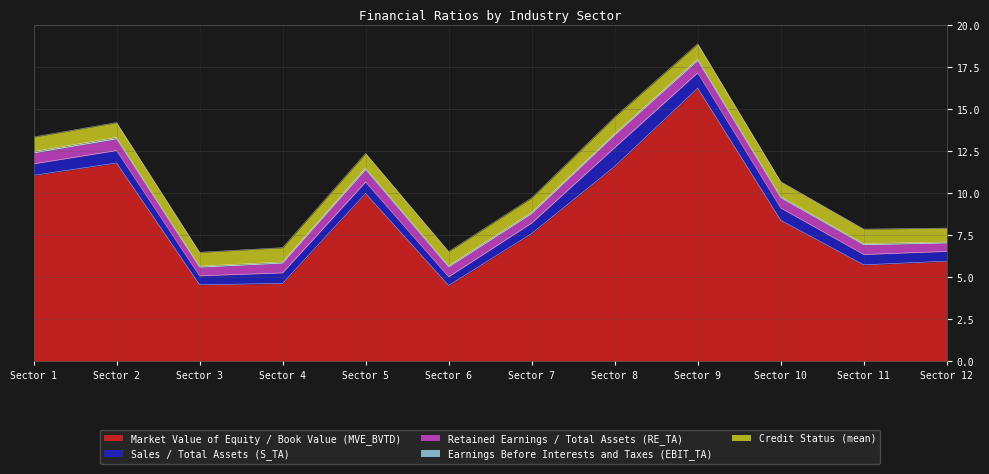

At which category does Credit Status (mean) reach its first local valley?

3